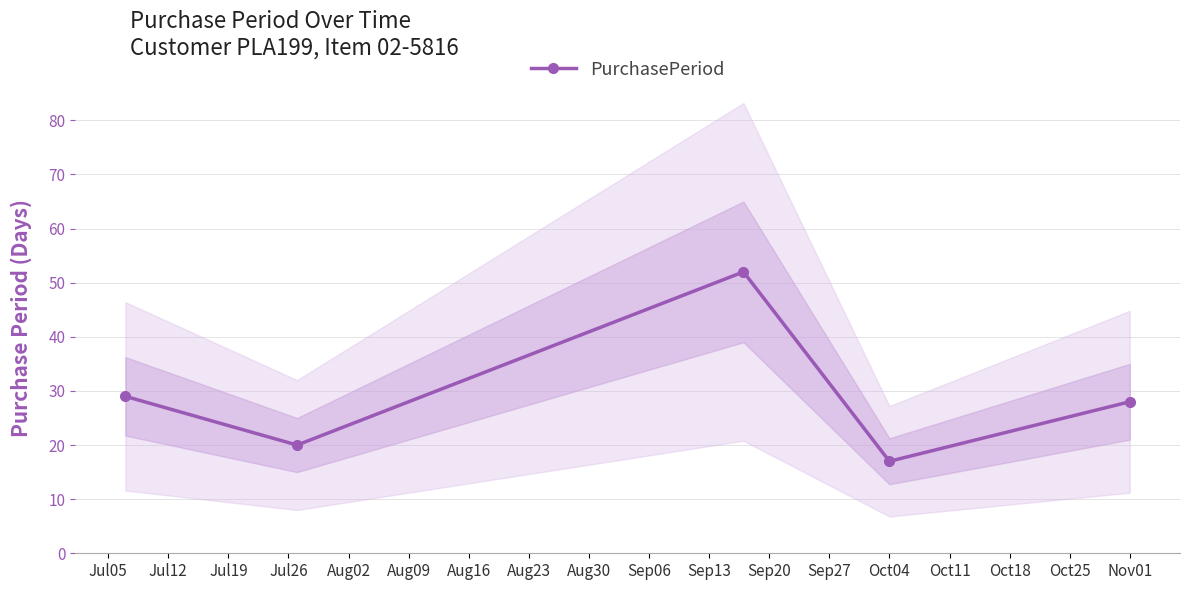

In PurchasePeriod, how many points are higher than both neighbors (excluding endpoints)?

1